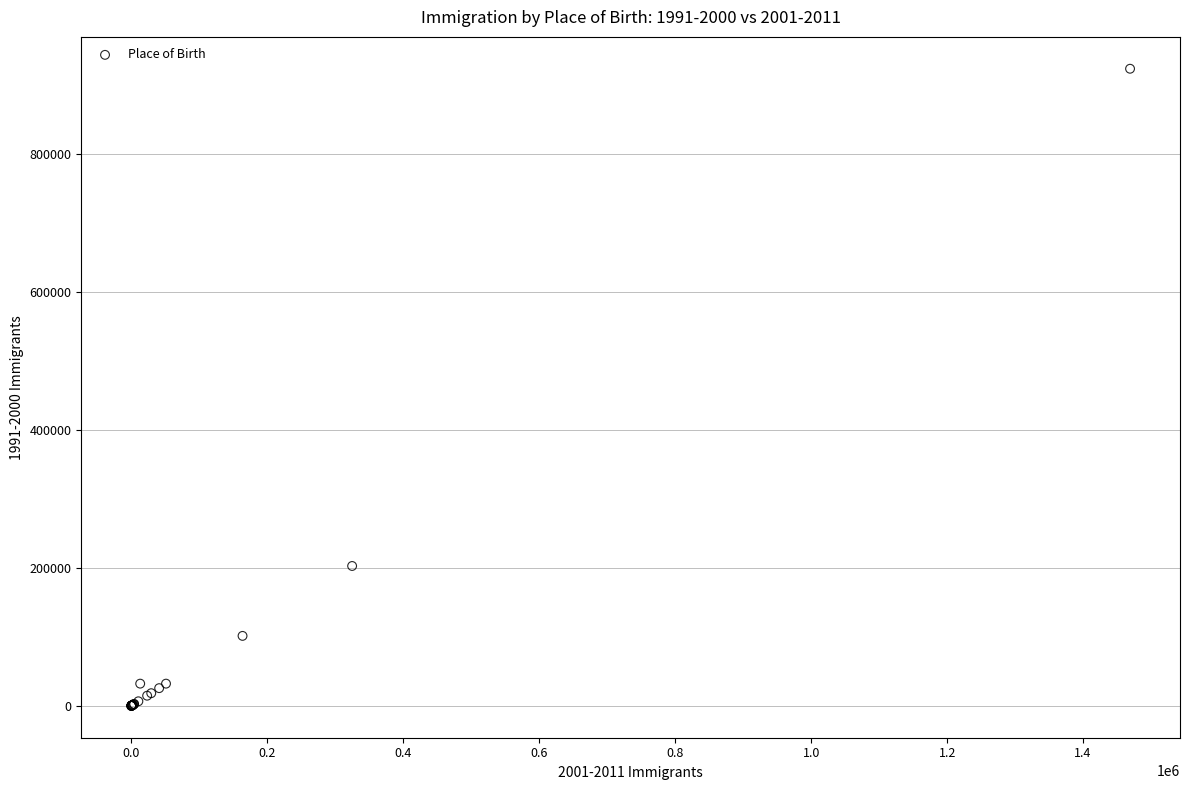

What Y value in the scatter plot is closest to 461462?

202665